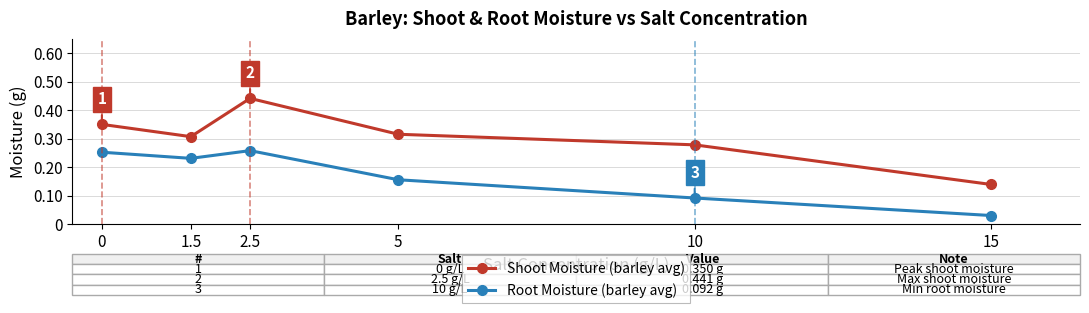

What is the sum of the Shoot Moisture (barley avg) values at 5 and 10?

0.6